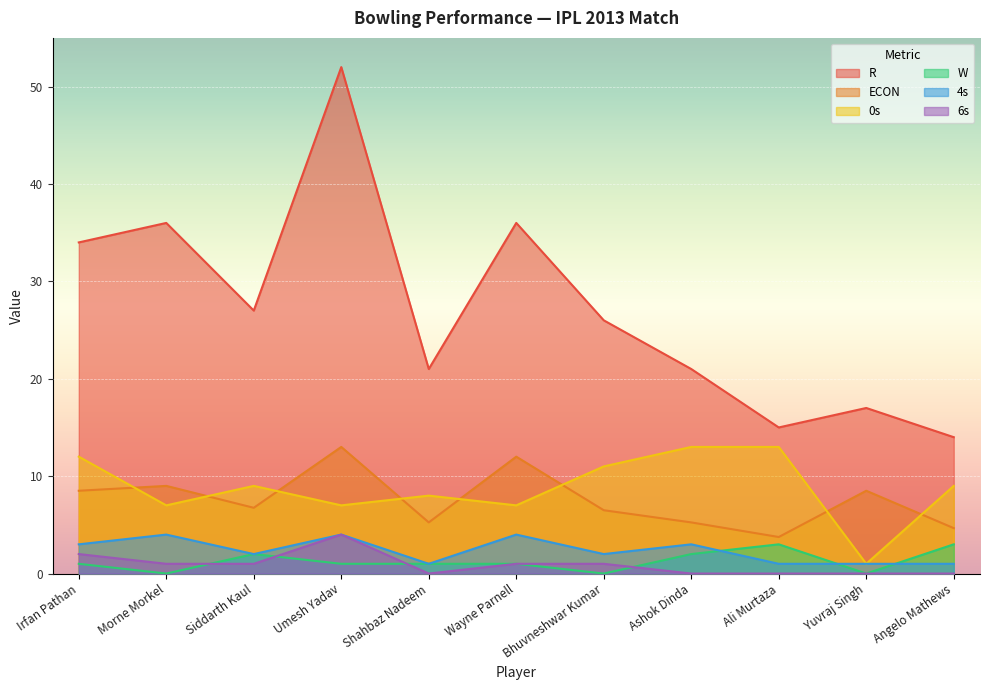

The 0s series shows 5.5 at Angelo Mathews. True or false?

False